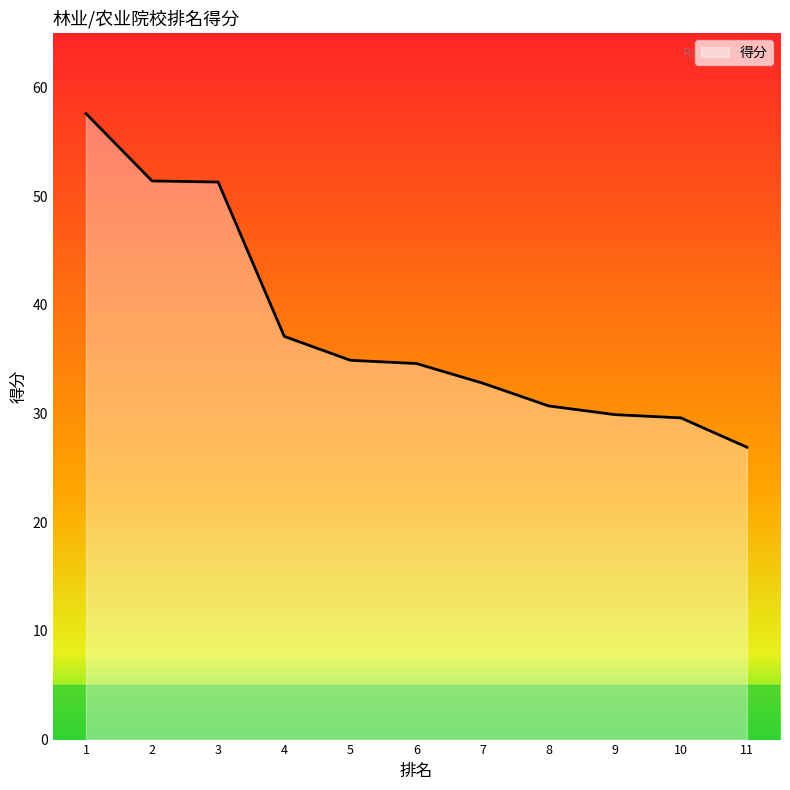

The value at 5 is 12.3. True or false?

False